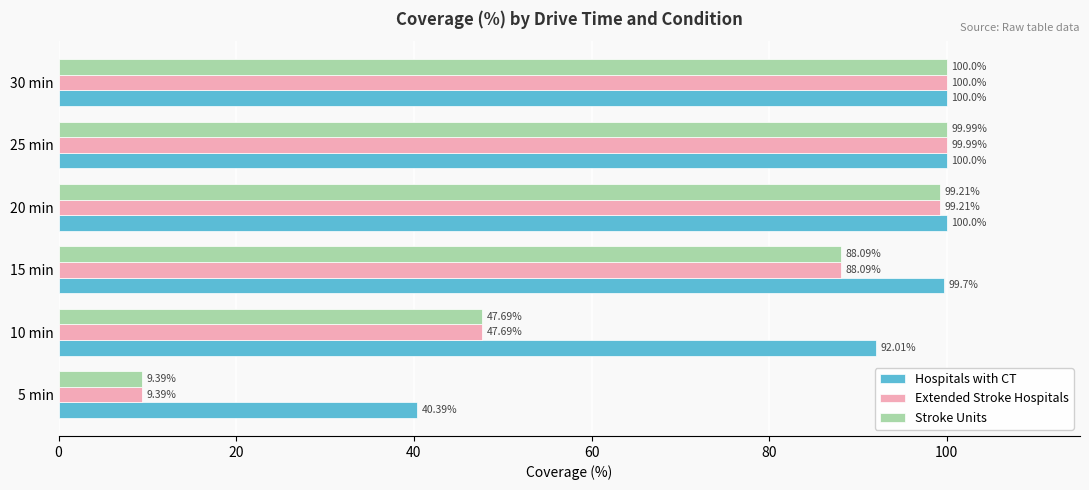

At which category is the sum across all series the highest?

30 min